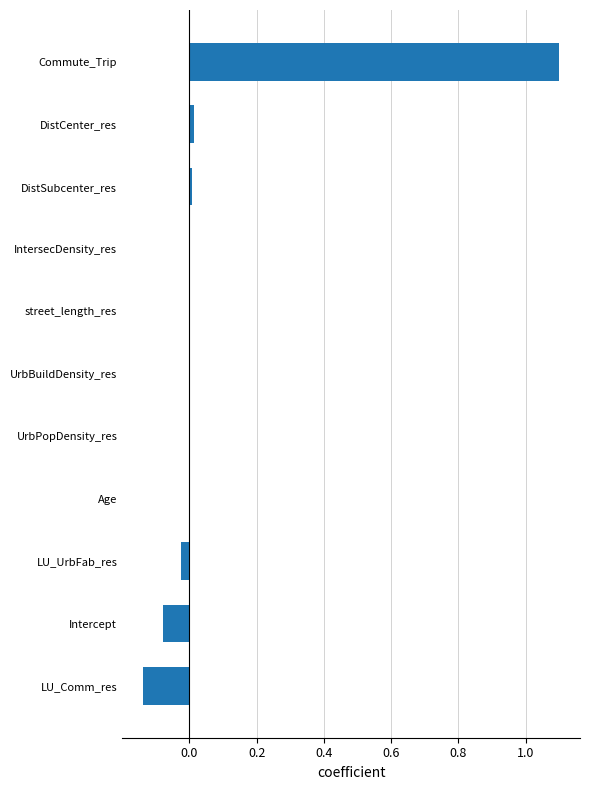

The chart shows a value of 0.0 at DistCenter_res. True or false?

True